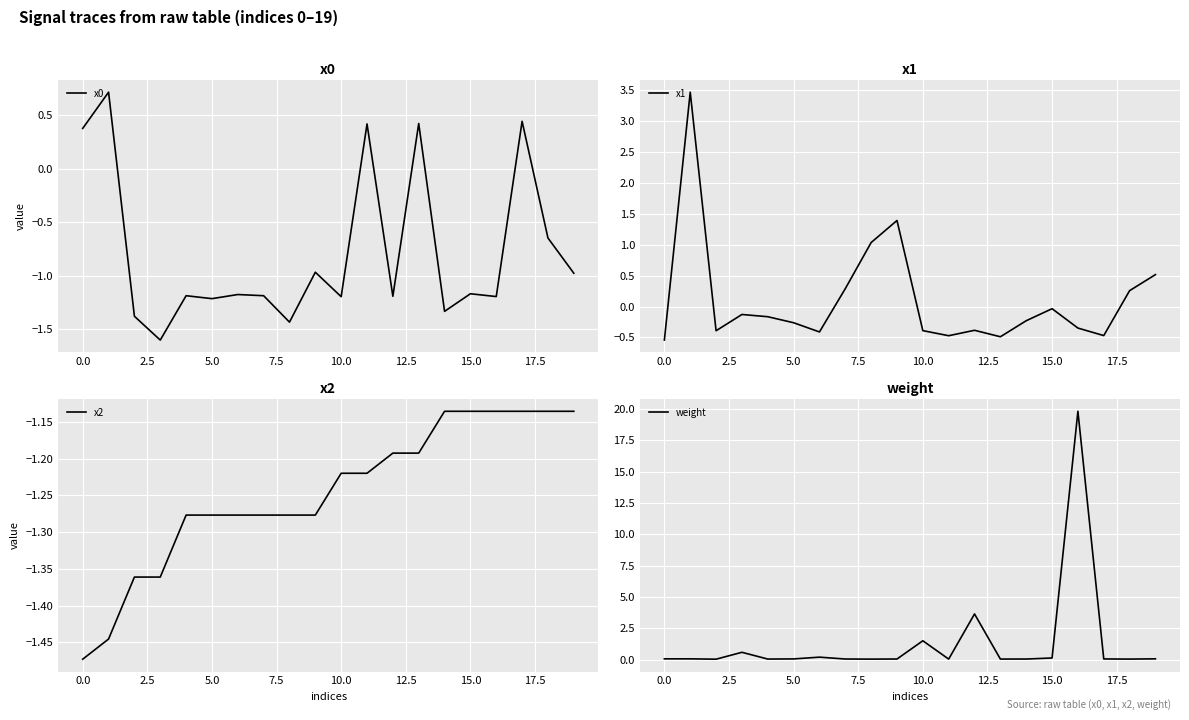

What is the value of the x0 point at the 10th from the left?

-1.0